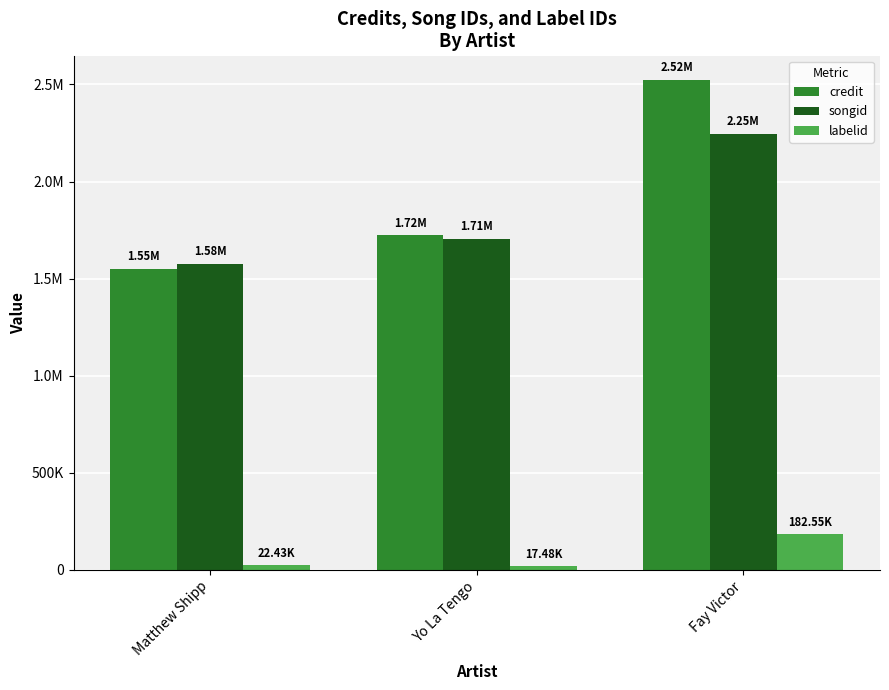

What are all the series names shown in the legend?

credit, songid, labelid